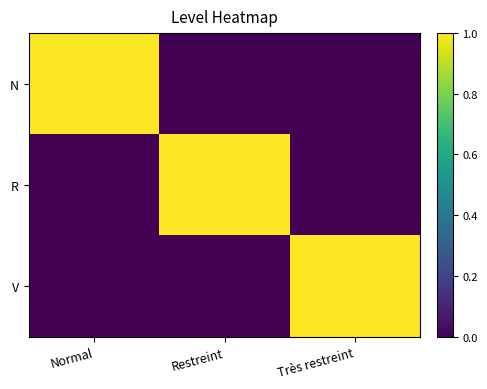

Count the number of categories in the chart.

3